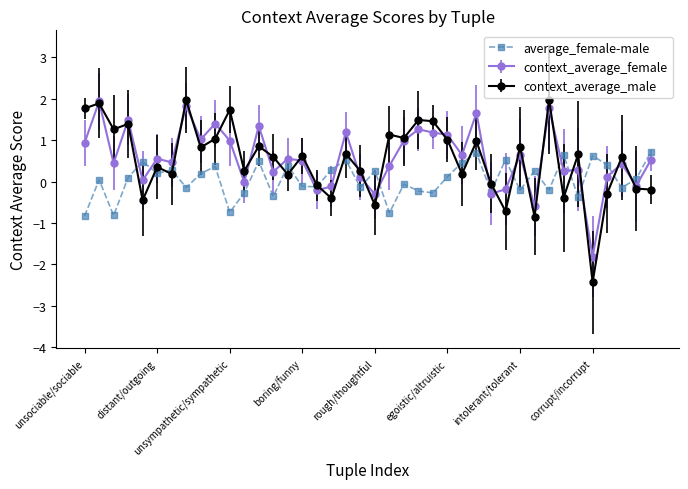

True or false: context_average_male has more than 2 interior local peaks.

True